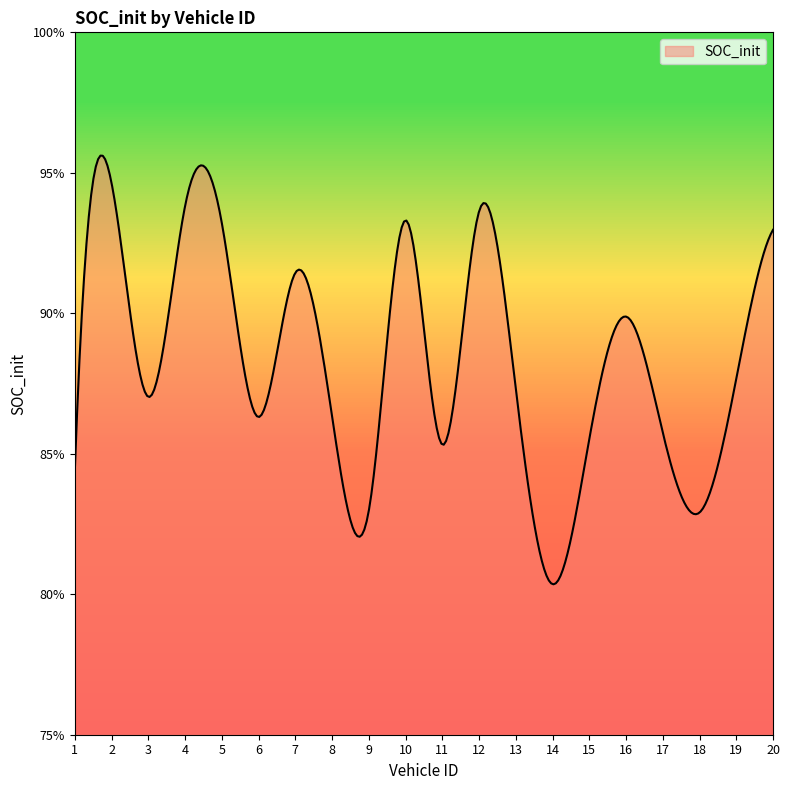

Does the chart have visible grid lines?

No